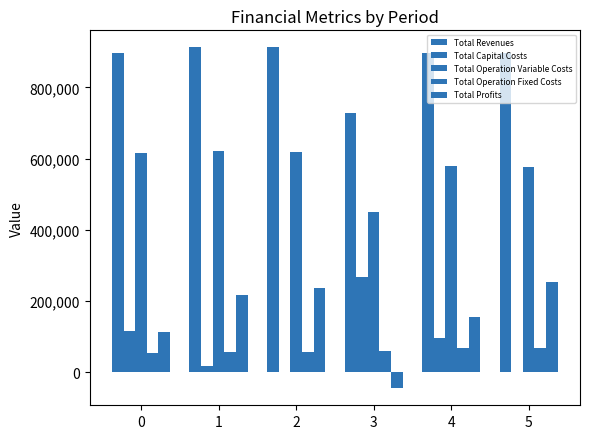

Rank the series at 4 from lowest to highest value.

Total Operation Fixed Costs, Total Capital Costs, Total Profits, Total Operation Variable Costs, Total Revenues